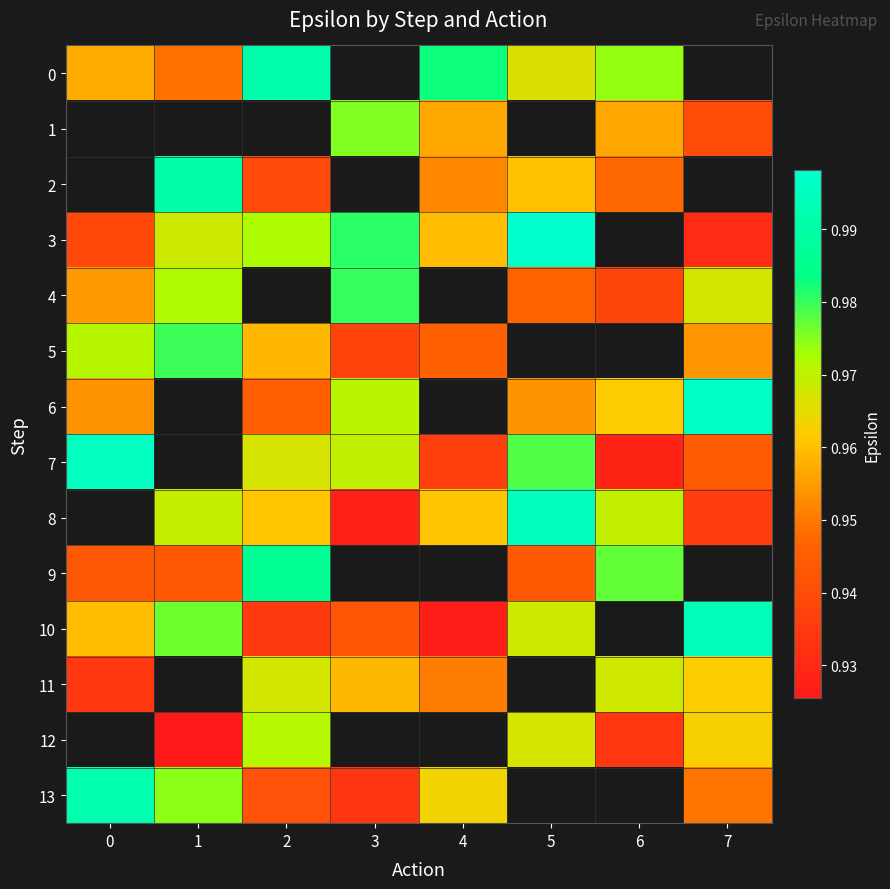

True or false: 7 has a value of 0.6 at 2.

False